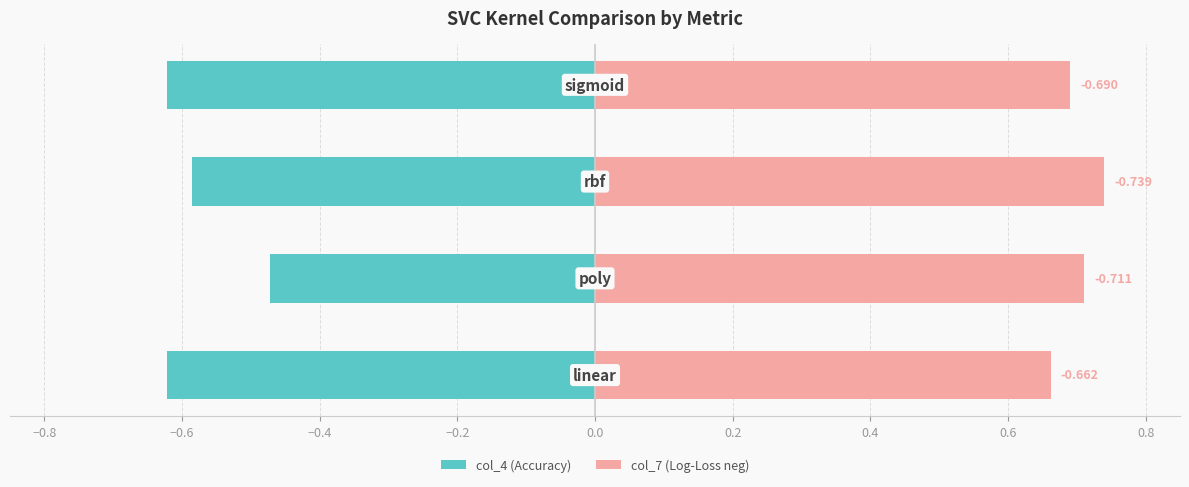

Count the col_7 (Log-Loss neg) values in the range 0 to 1.

4